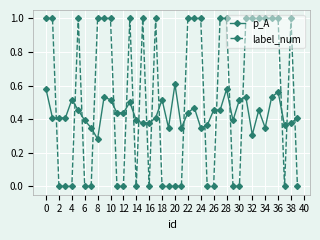

At how many categories does at least one series exceed 0?

40